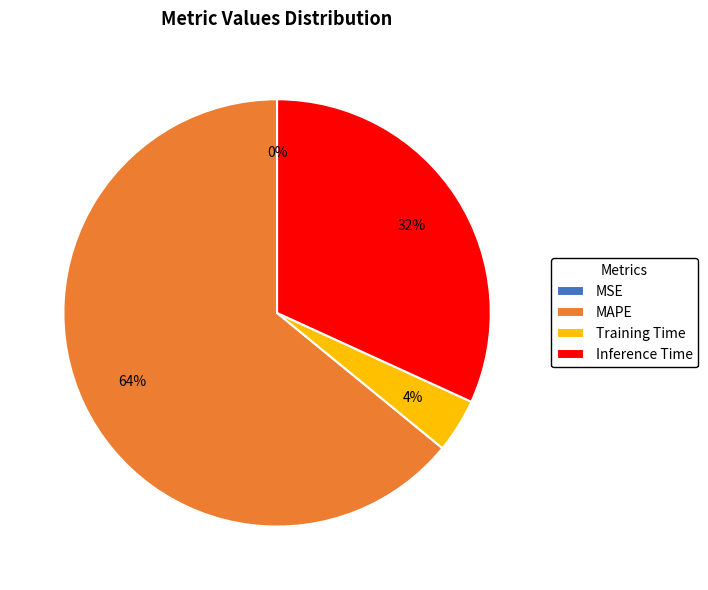

To the nearest percent, what is the difference between the largest and smallest slice percentages?

64%